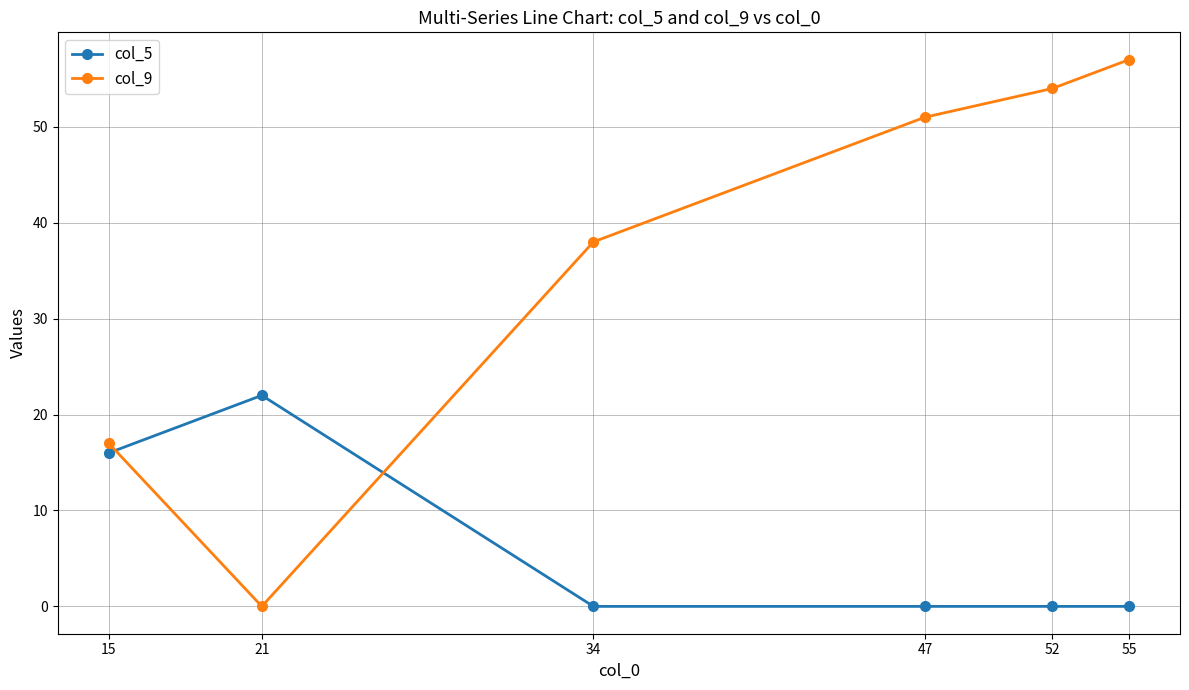

Rank the series at 52 from highest to lowest value.

col_9, col_5